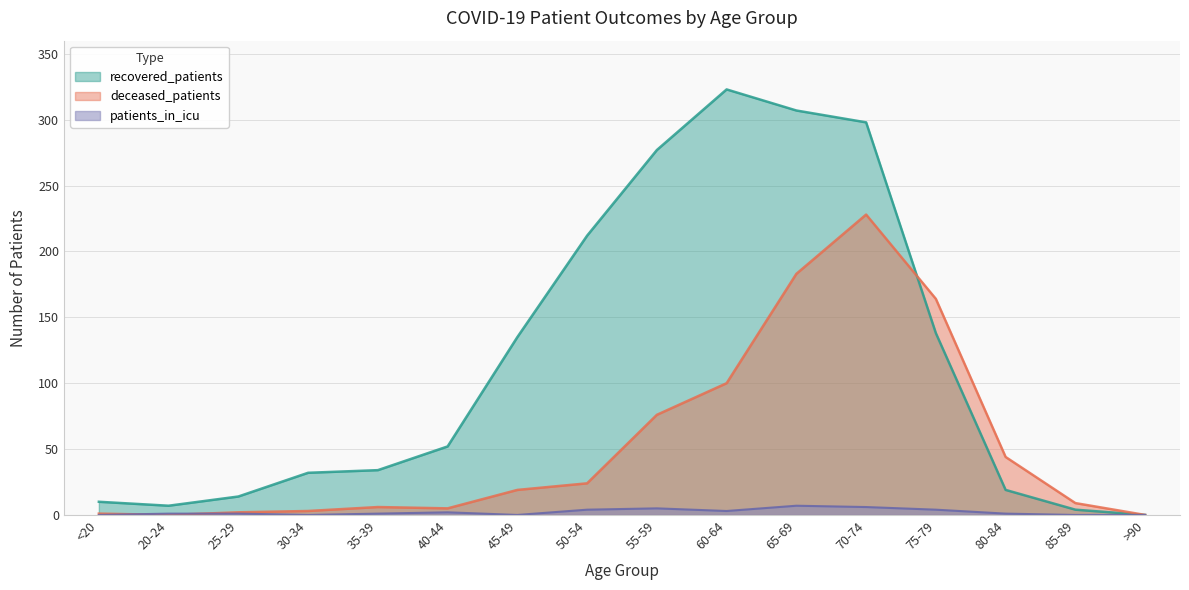

How many values in the deceased_patients series exceed 19?

7